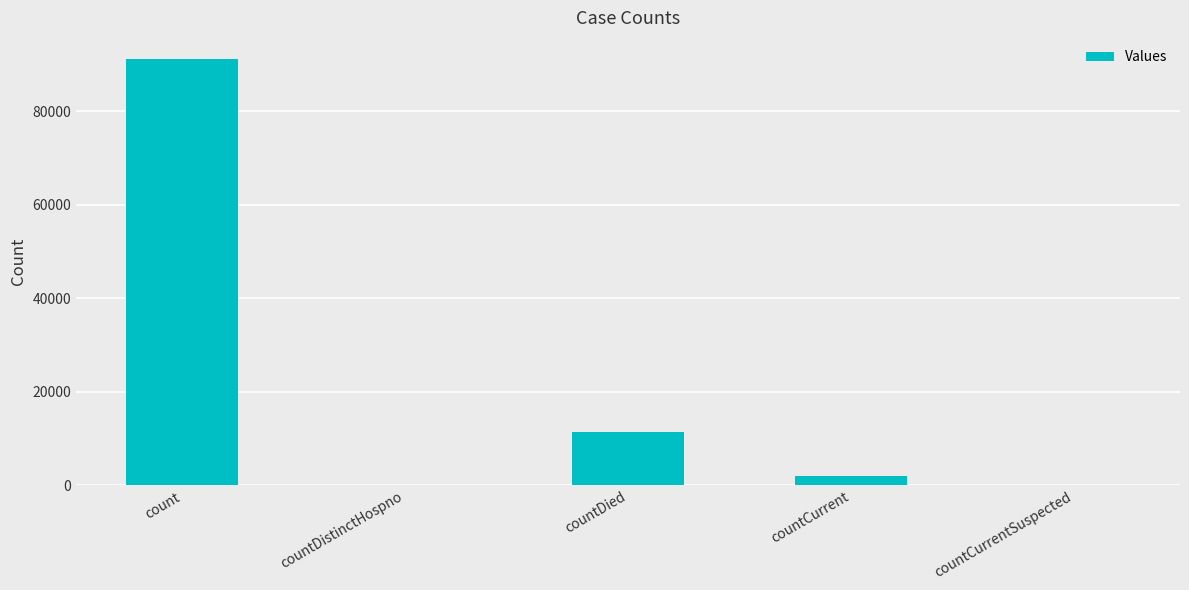

The chart shows a value of 91100 at count. True or false?

True